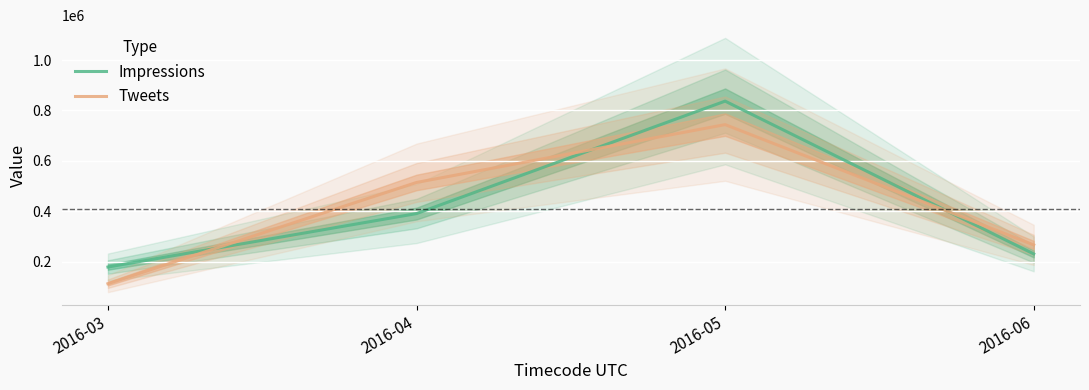

True or false: Tweets has more than 2 points higher than both neighbors.

False